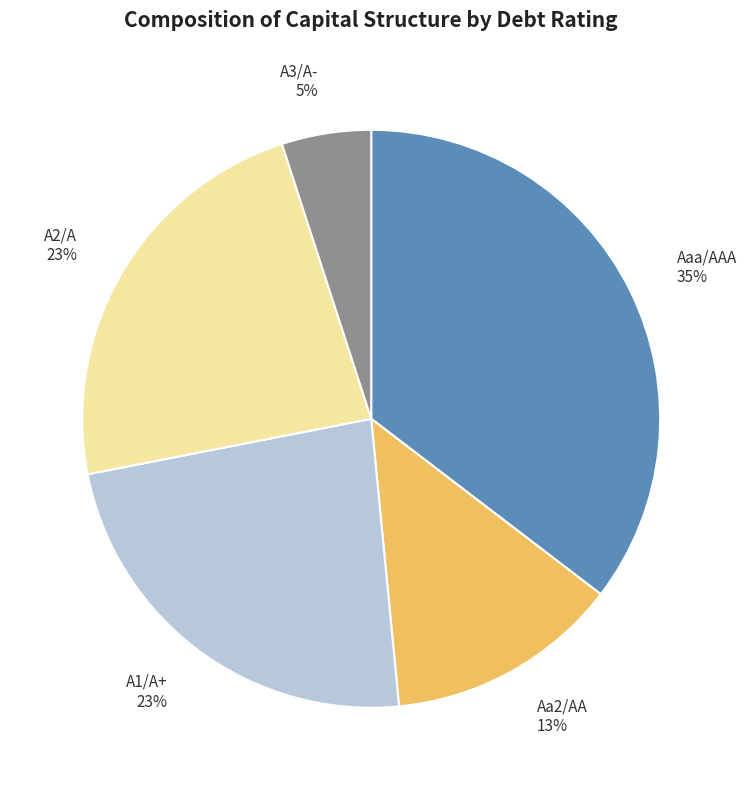

To the nearest percent, what percentage of the pie is A2/A?

23%